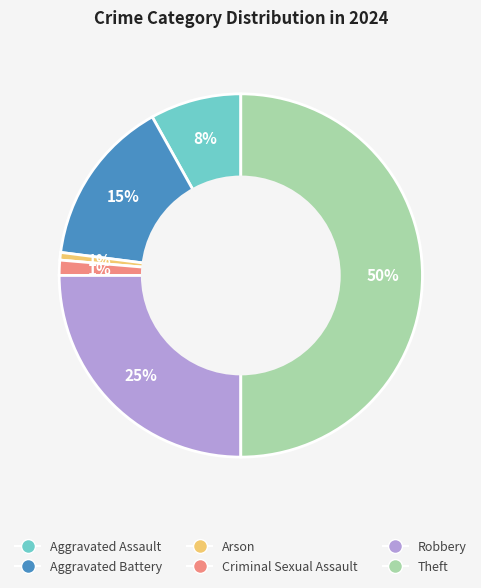

To the nearest percent, what is the combined percentage of Aggravated Assault and Robbery?

33%